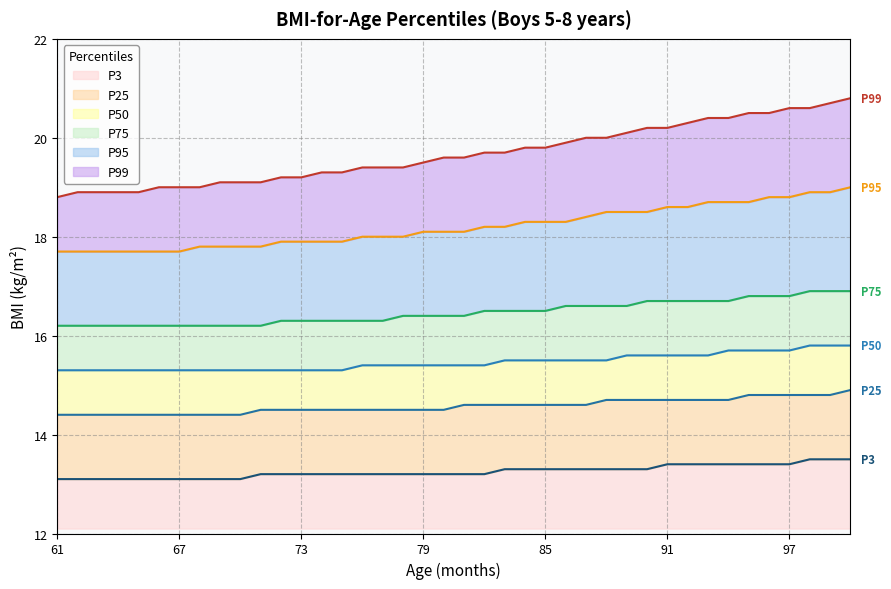

What are all the series names shown in the legend?

P3, P25, P50, P75, P95, P99